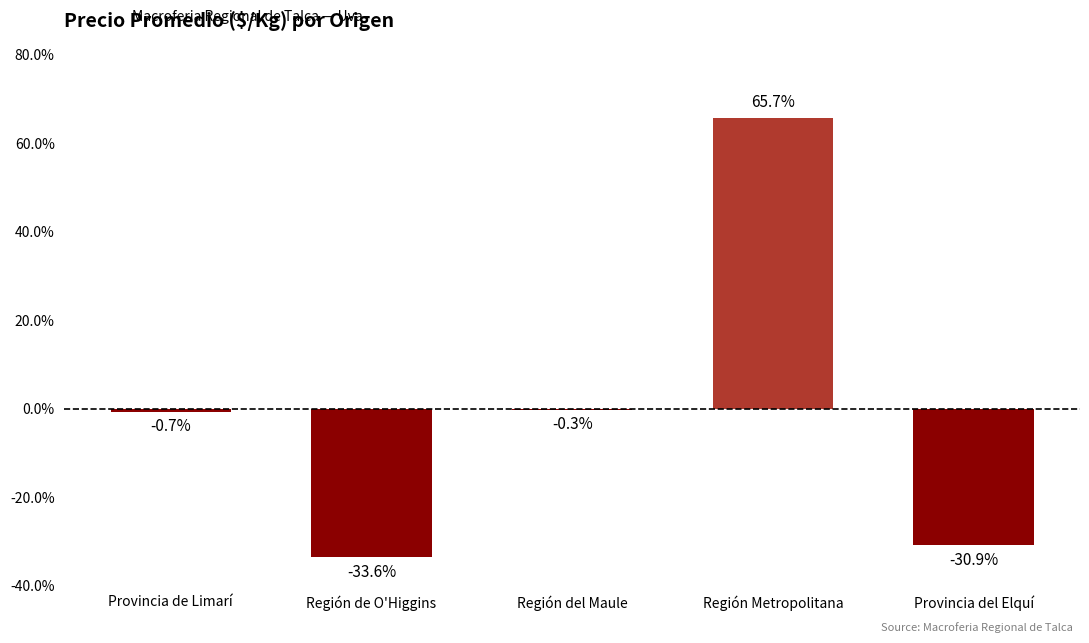

How many data points are above 0?

1